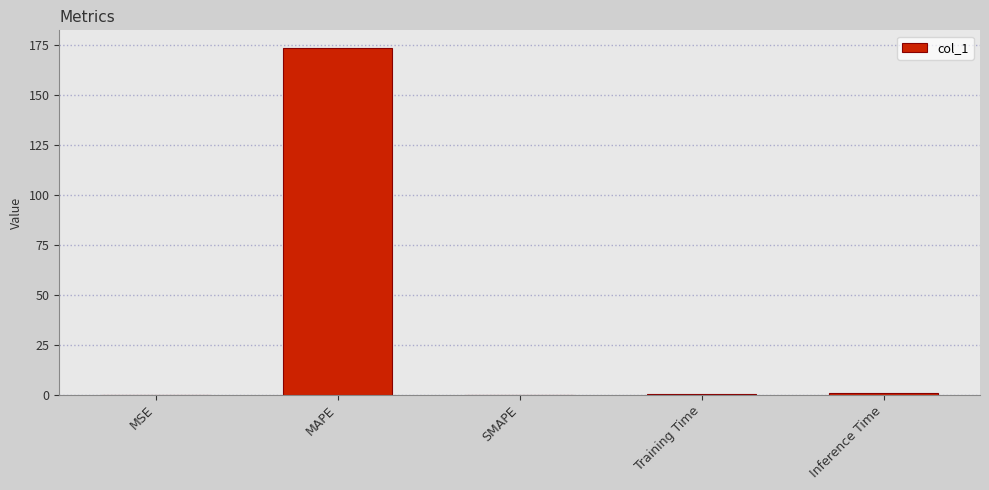

What is the sum of all values?

174.6